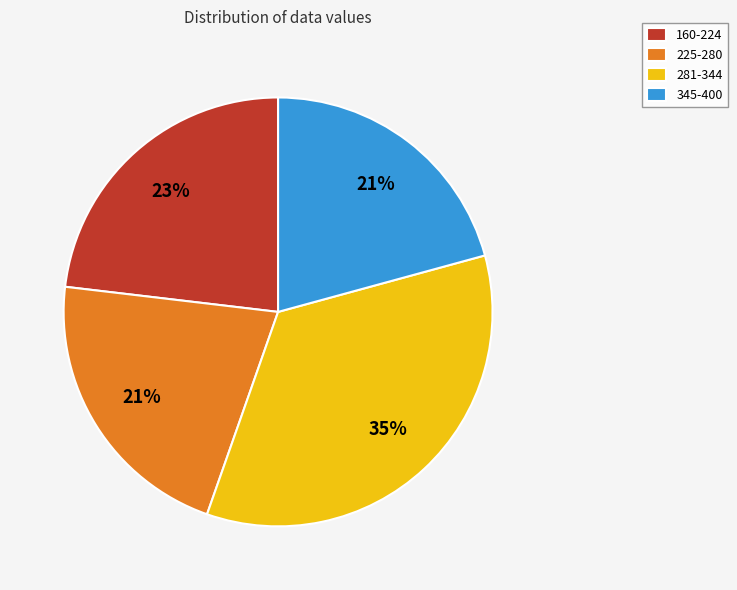

Which category has the biggest portion of the pie?

281-344